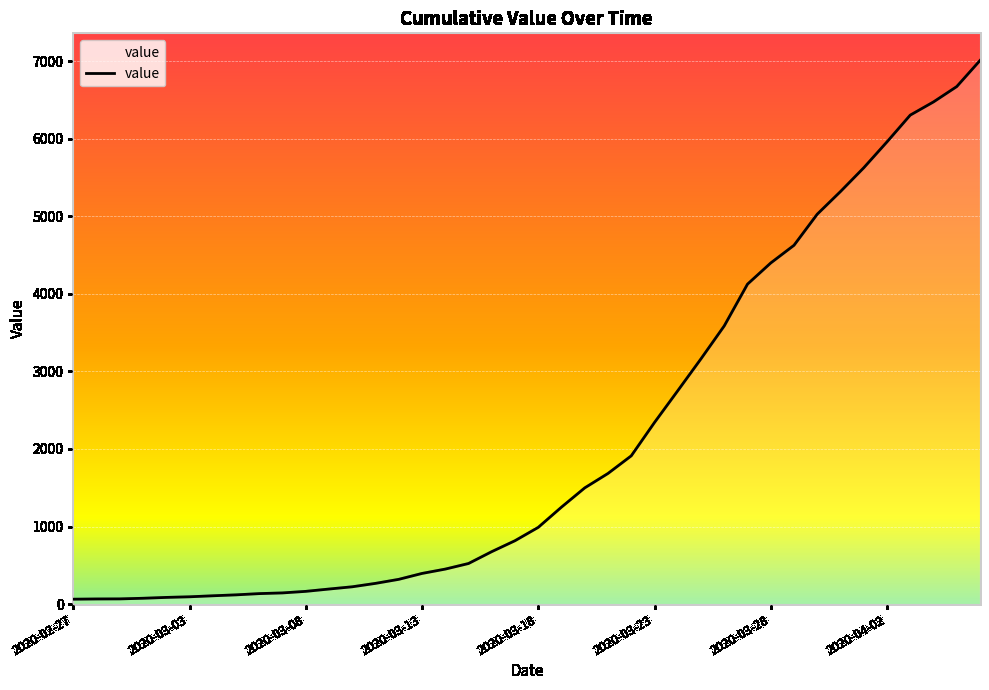

What is the maximum value shown in the chart?

7007